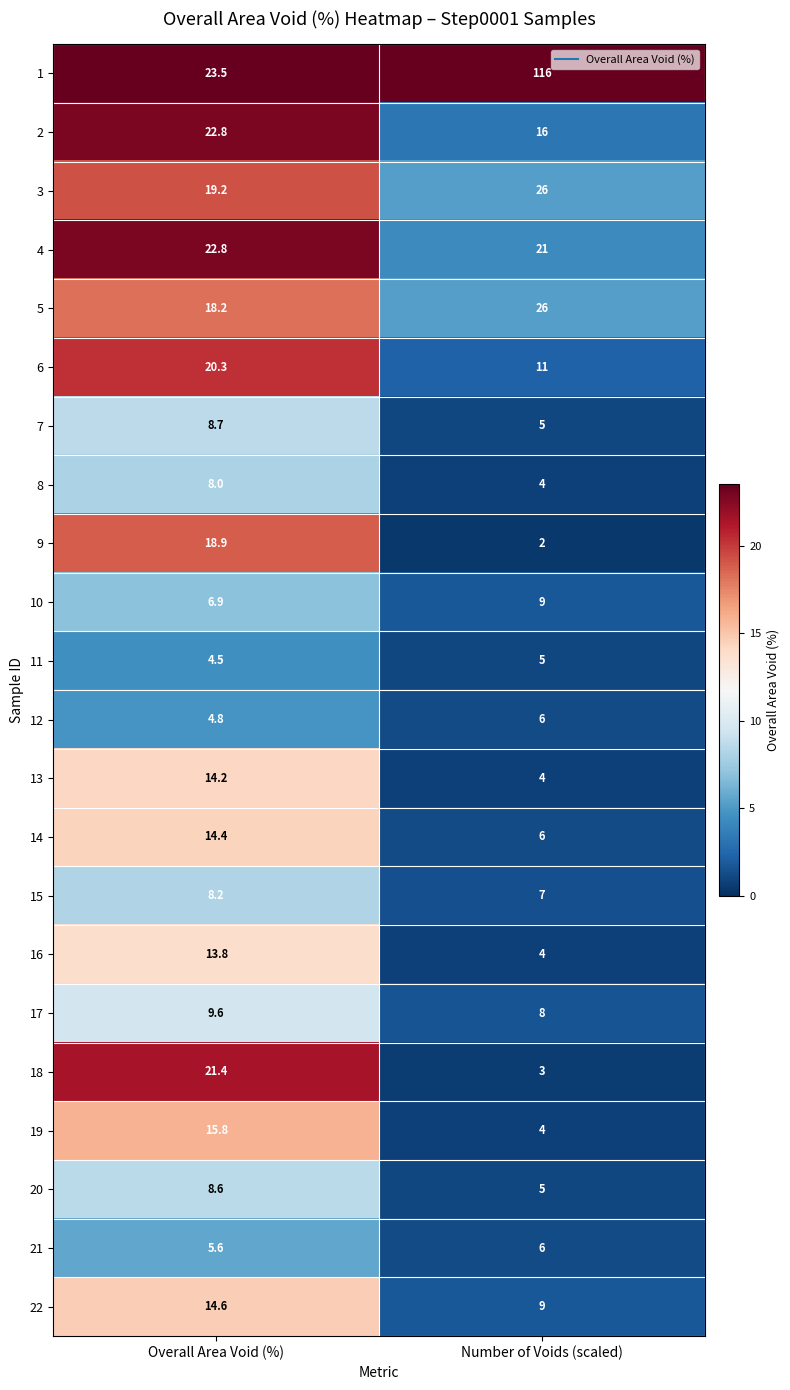

What is the total value across all series at Overall Area Void (%)?

304.8